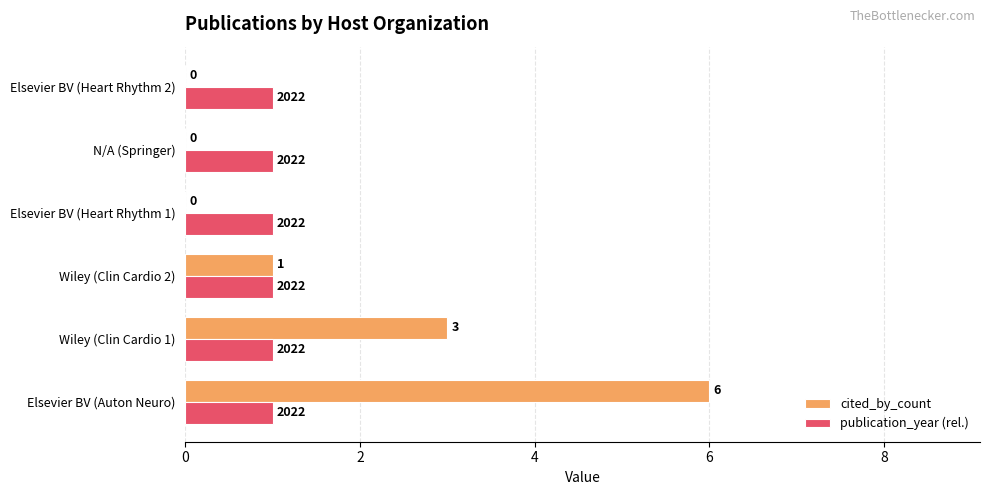

True or false: cited_by_count has a value of 3 at N/A (Springer).

False